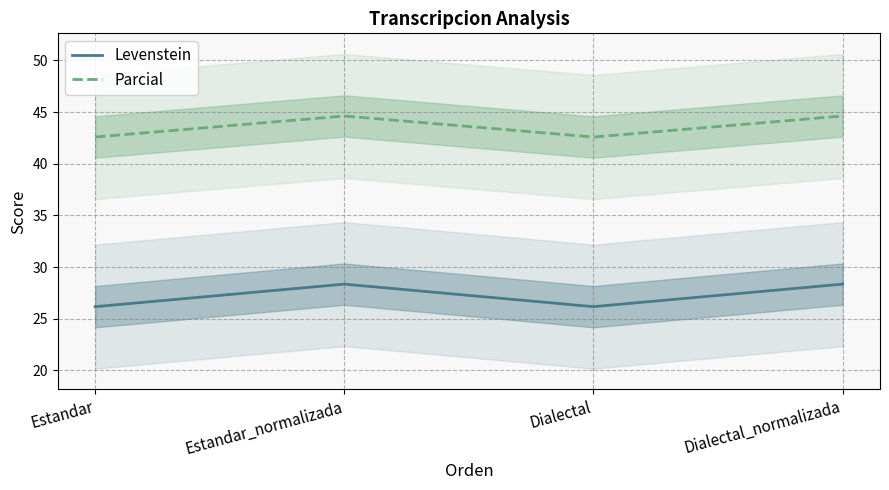

What is the spread (max minus min) of values at Dialectal_normalizada?

16.3